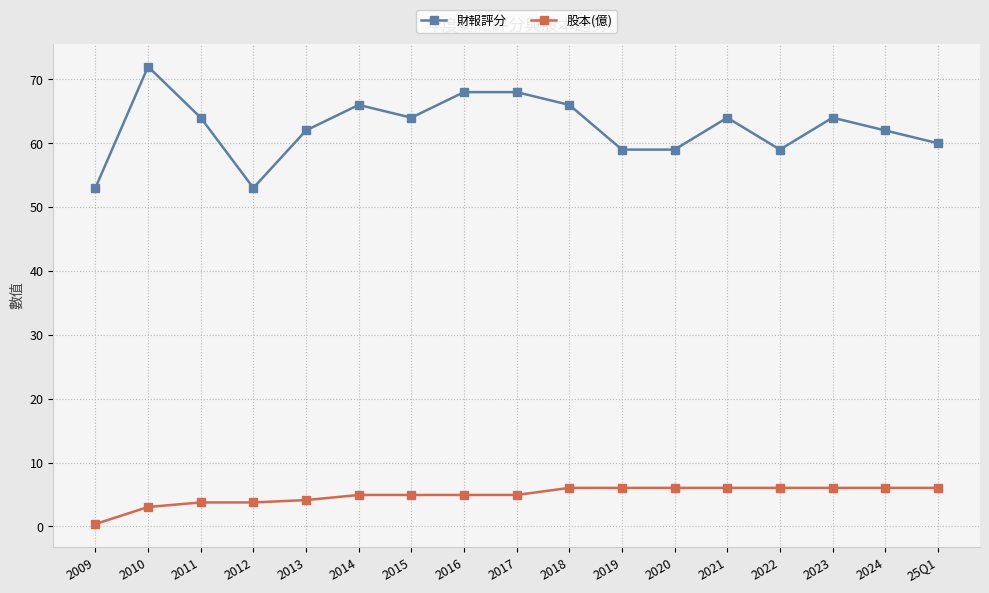

Where is the first local minimum for 財報評分?

2012